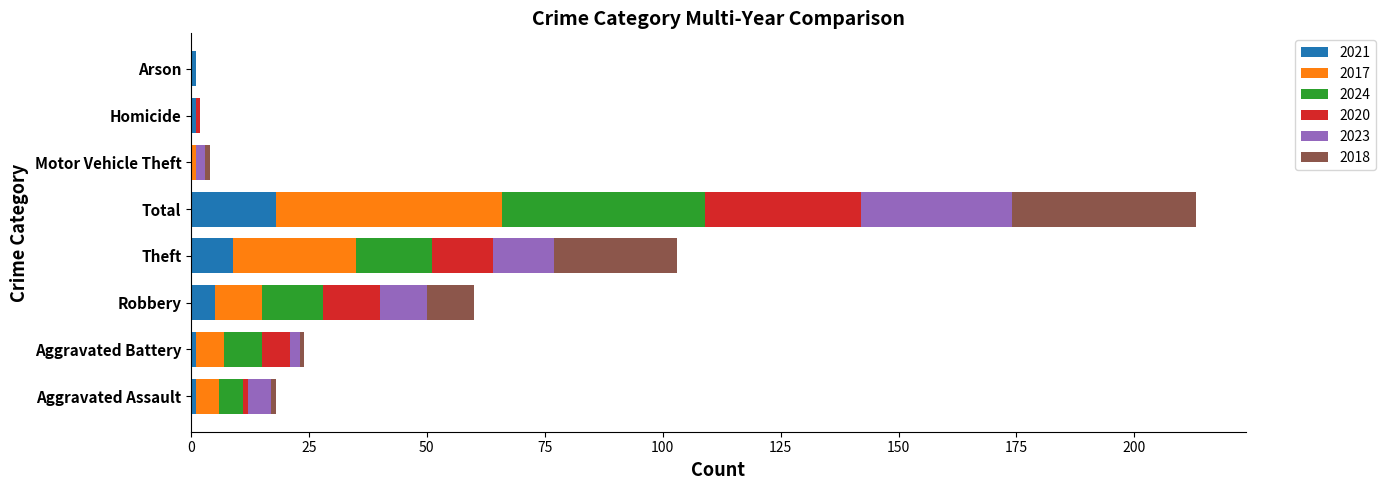

Which category has the highest value in the 2021 series?

Total